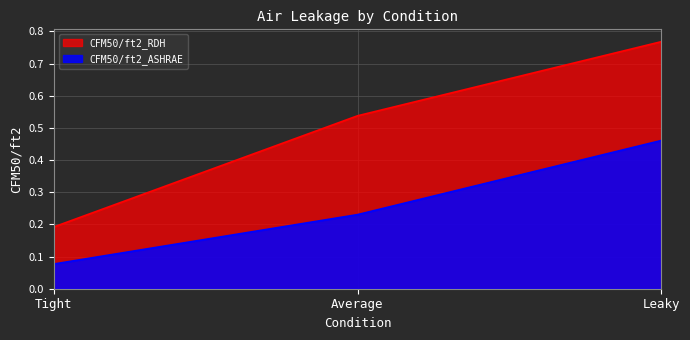

What is the approximate value of CFM50/ft2_RDH at Average?

0.5